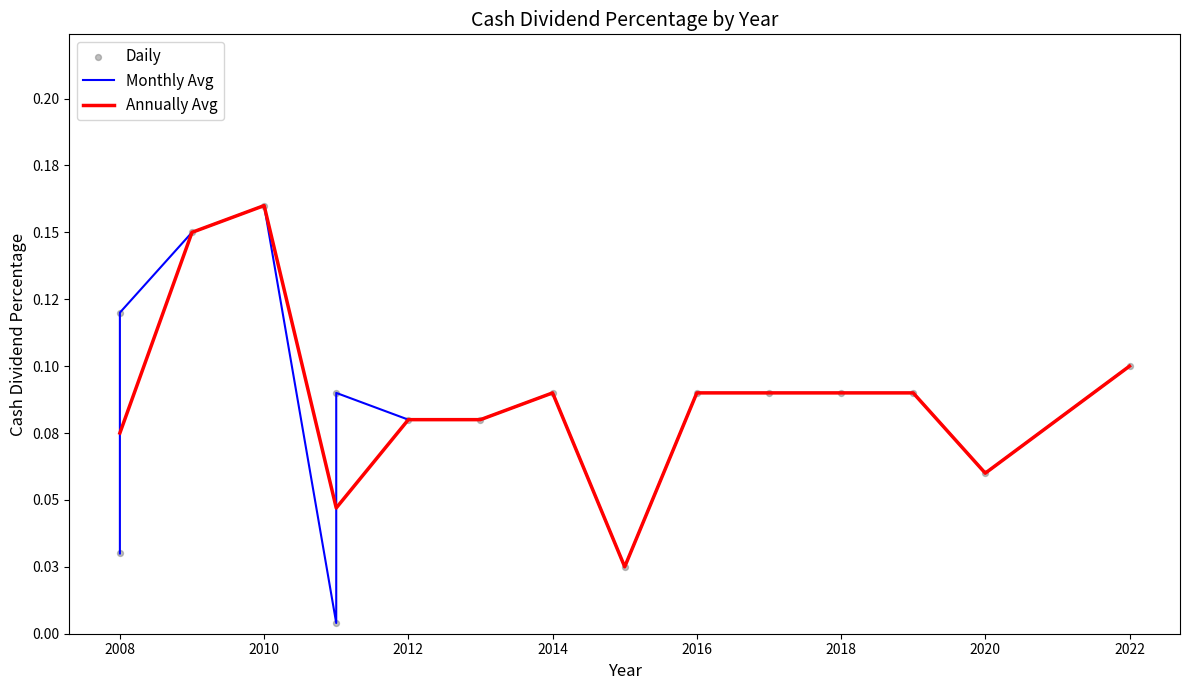

Between 2008 and 2010, which is larger?

2010